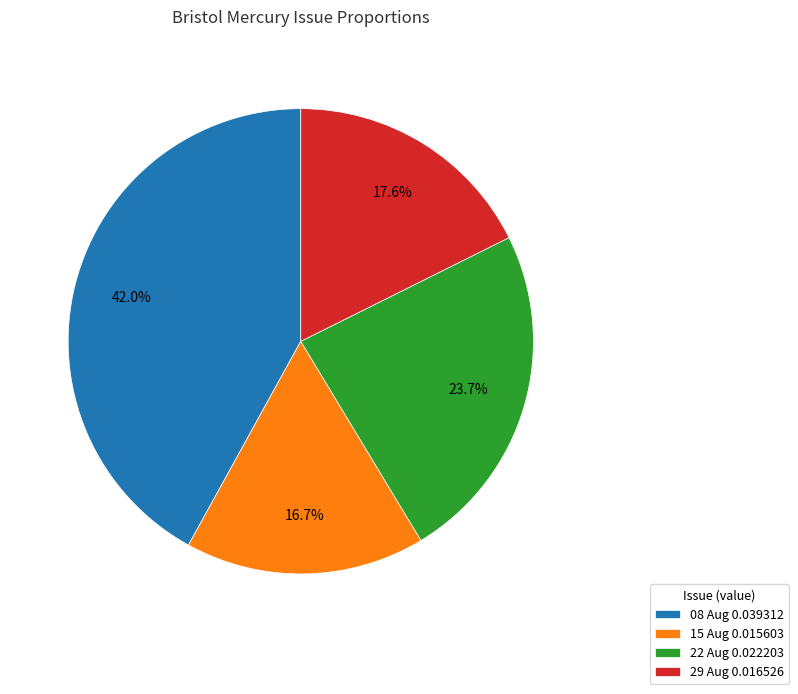

Combined, do 22 Aug 0.022203 and 29 Aug 0.016526 account for over 50%?

No